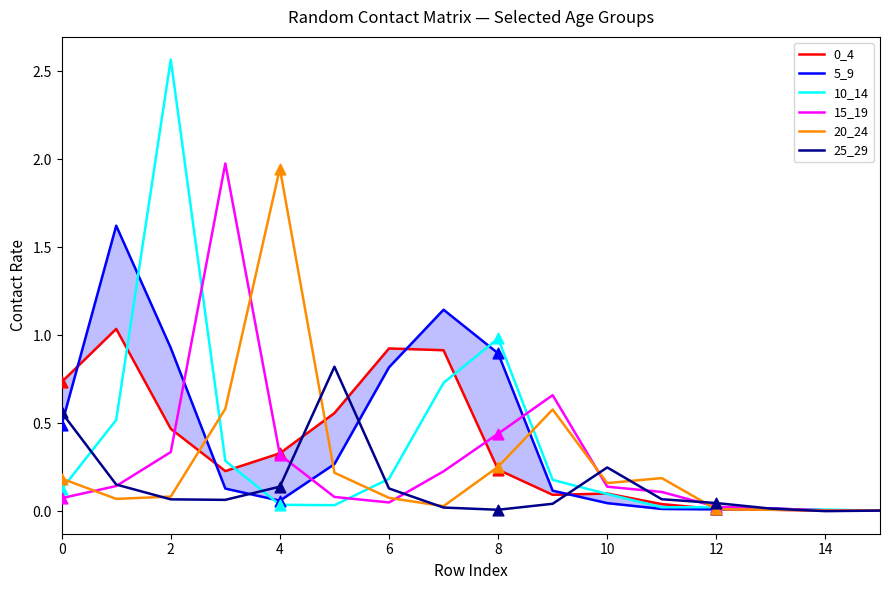

What are all the series names shown in the legend?

0_4, 5_9, 10_14, 15_19, 20_24, 25_29